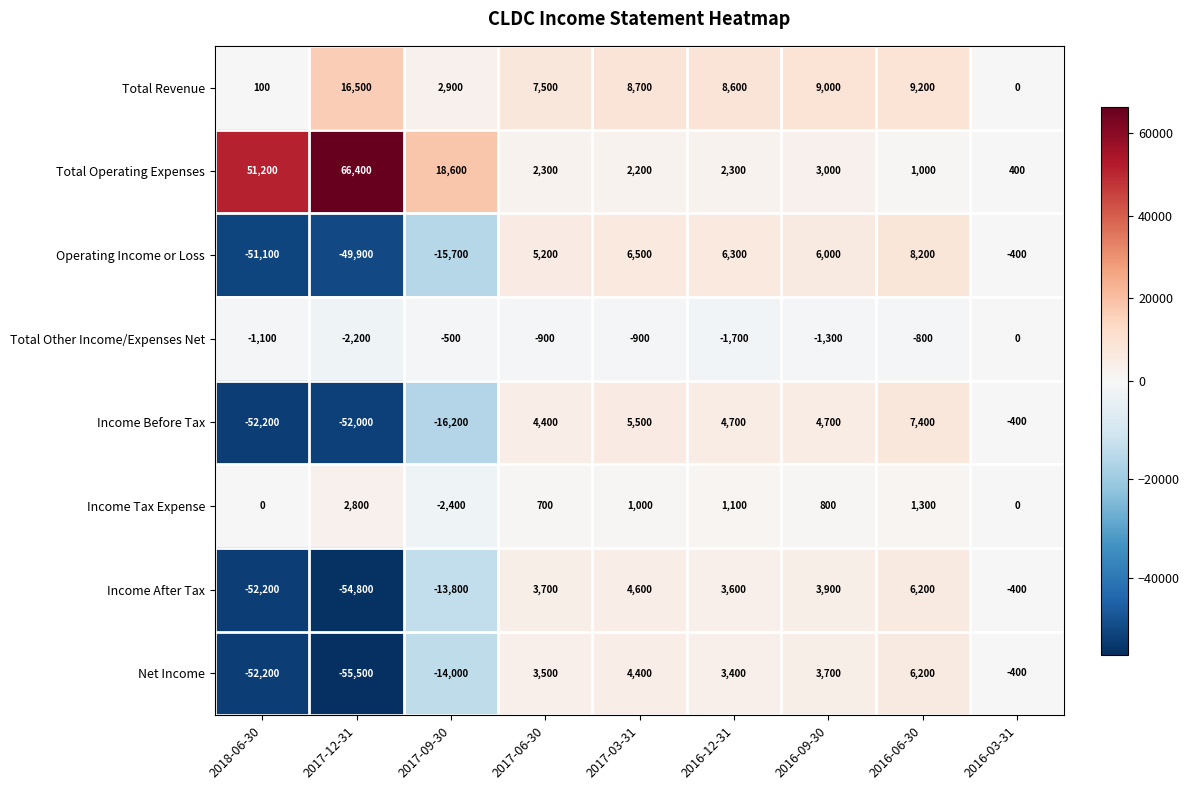

At how many categories does at least one series exceed 35918?

2